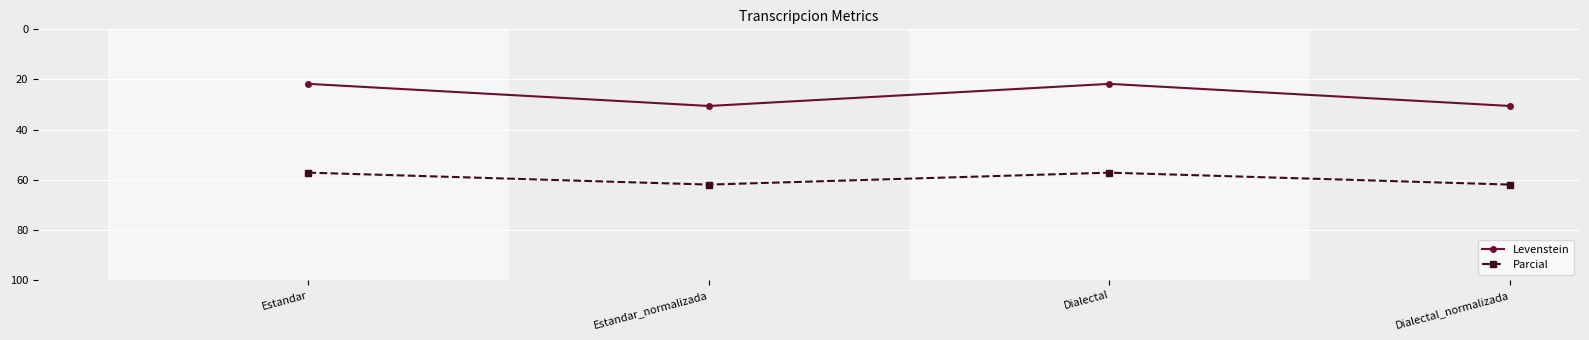

Which series has the widest spread of values?

Levenstein